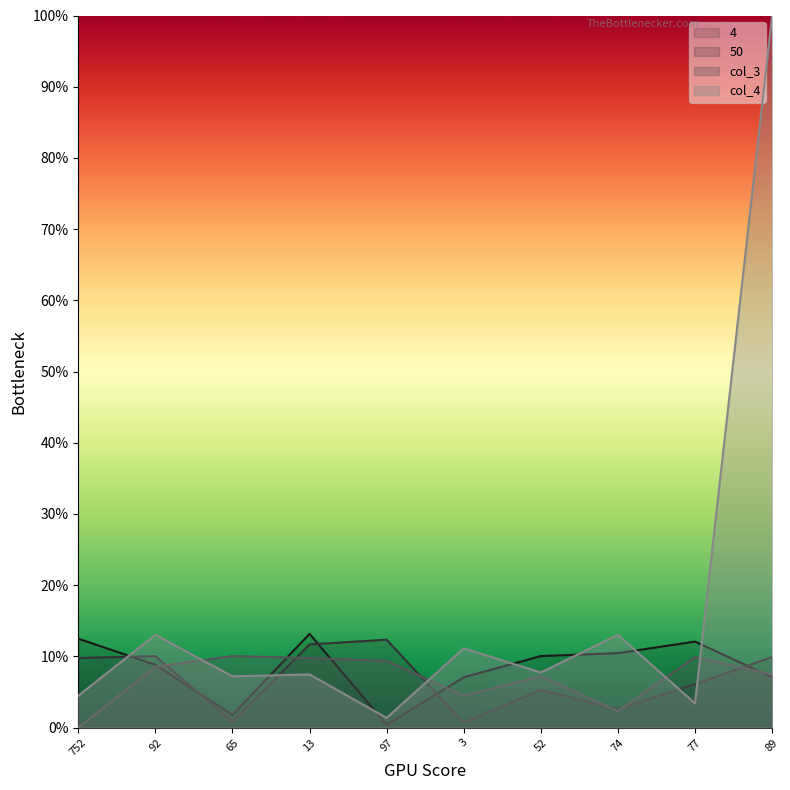

How many lines are shown in the chart?

4